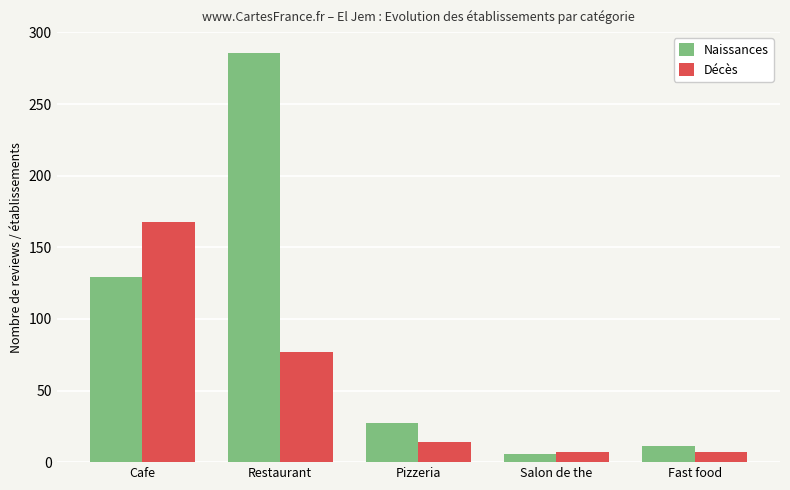

What is the sum of the Décès values at Restaurant and Pizzeria?

91